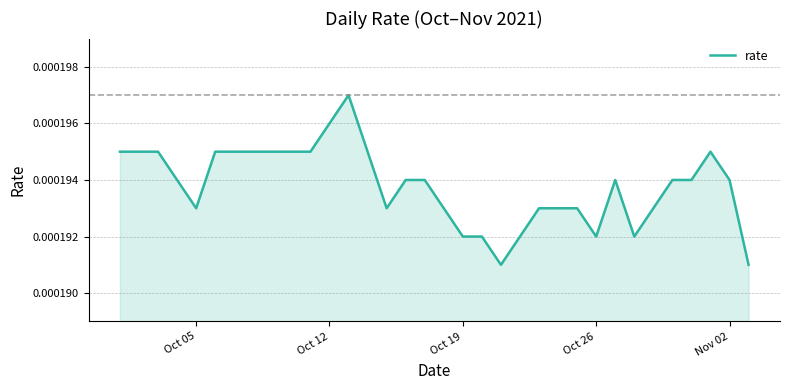

Count the values in the range 0 to 1.

34